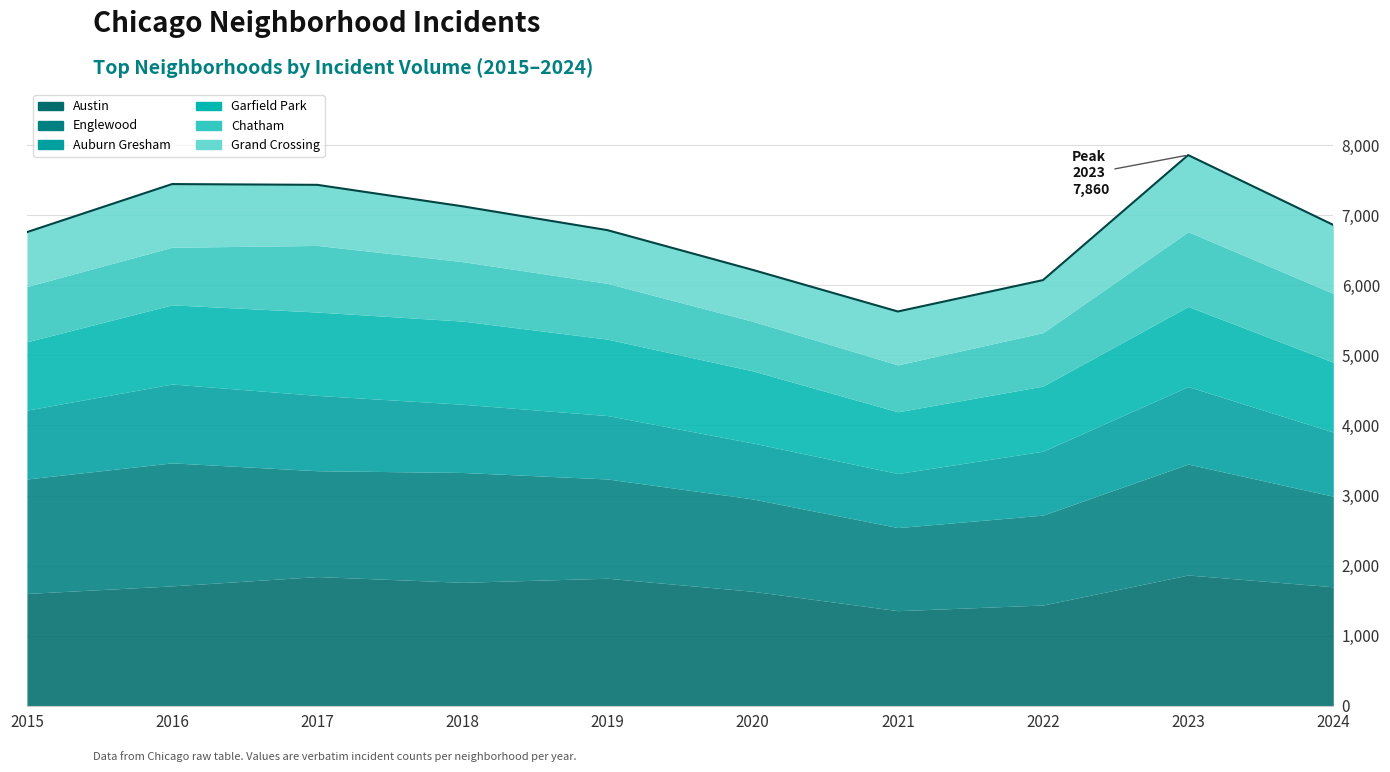

What is the sum of all Grand Crossing values?

8412